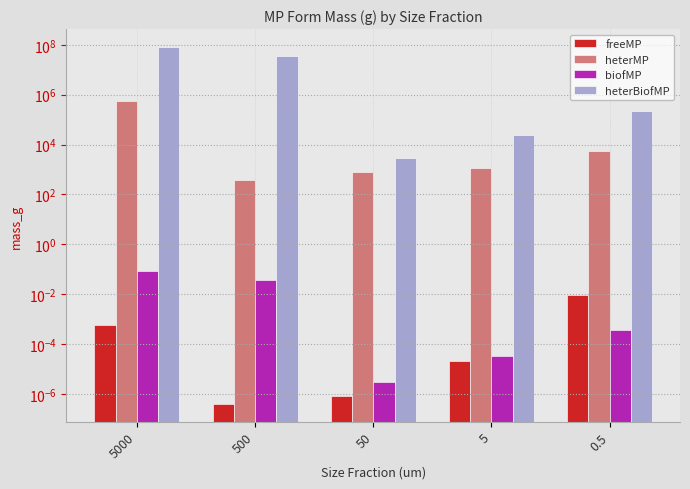

What is the sum of the biofMP values at 5000 and 0.5?

0.1